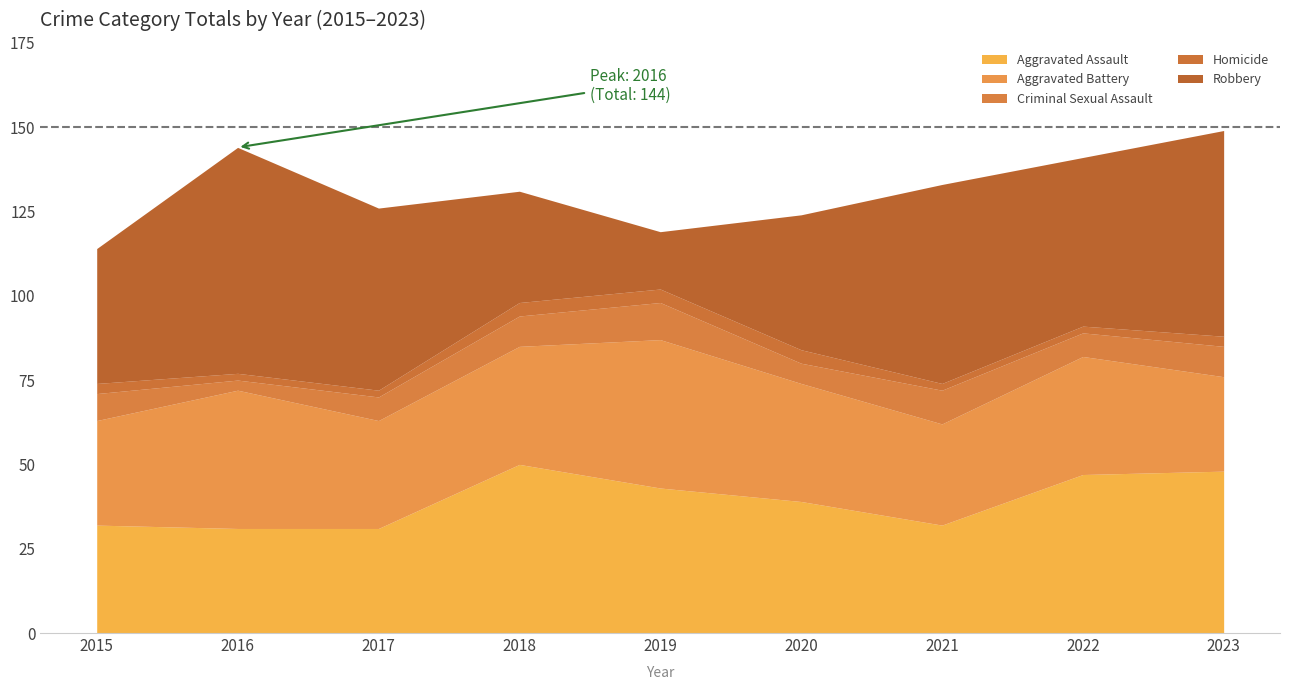

How many lines are shown in the chart?

5